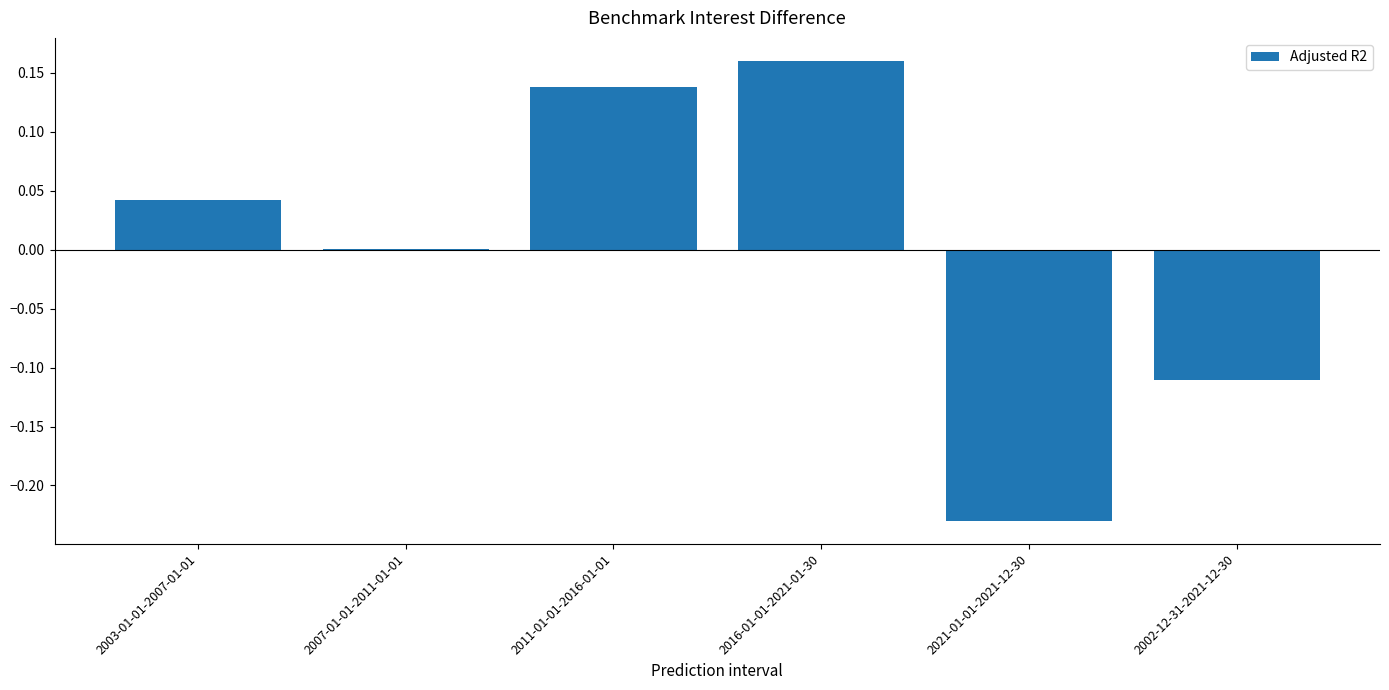

Is it true that the value at 2003-01-01-2007-01-01 is 0.1?

False